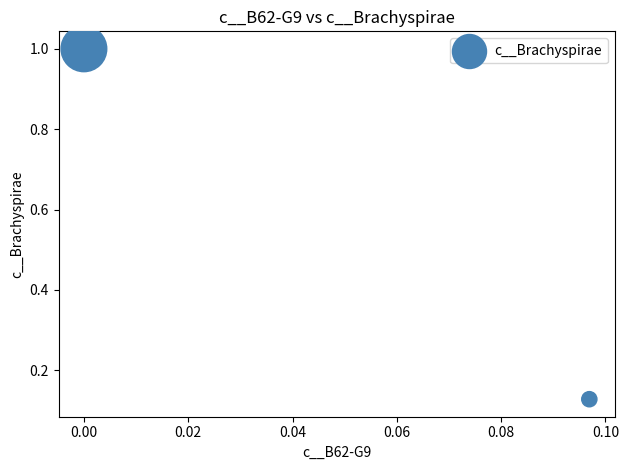

What is the average Y value?

0.6